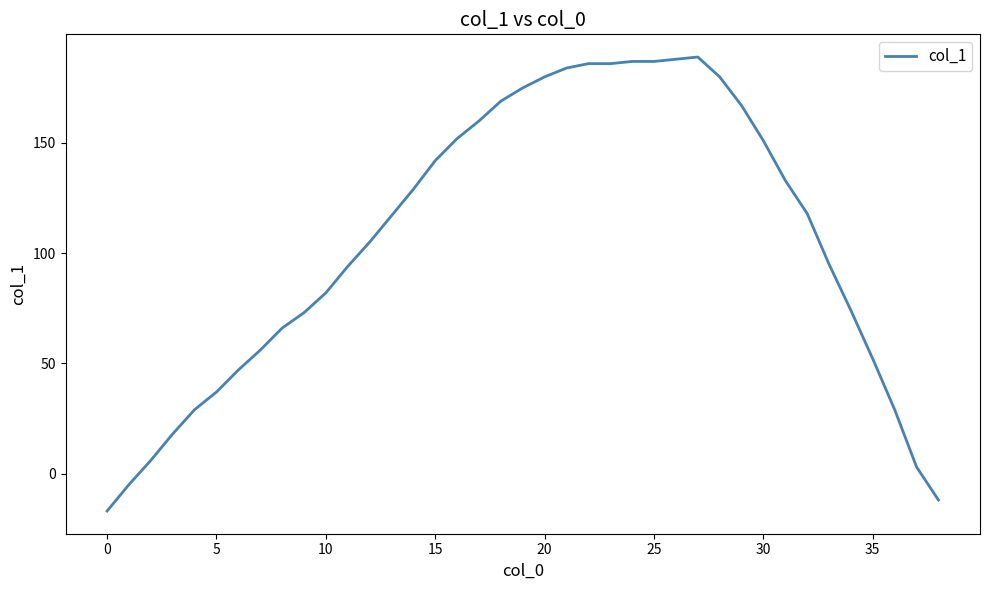

What is the difference between the maximum and minimum values?

206